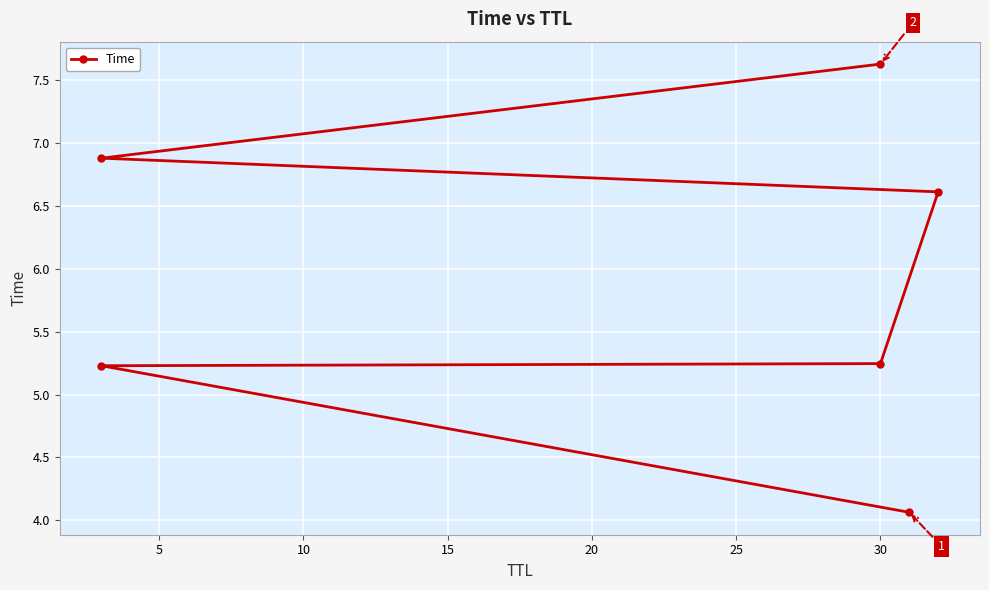

What is the difference between the maximum and minimum values?

3.6